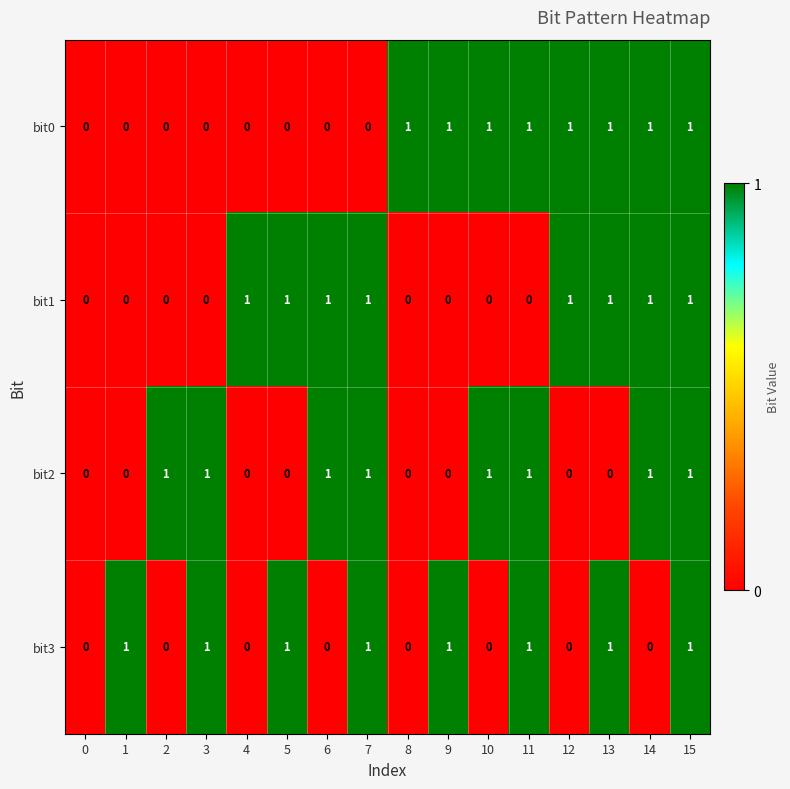

What is the greatest value displayed?

1